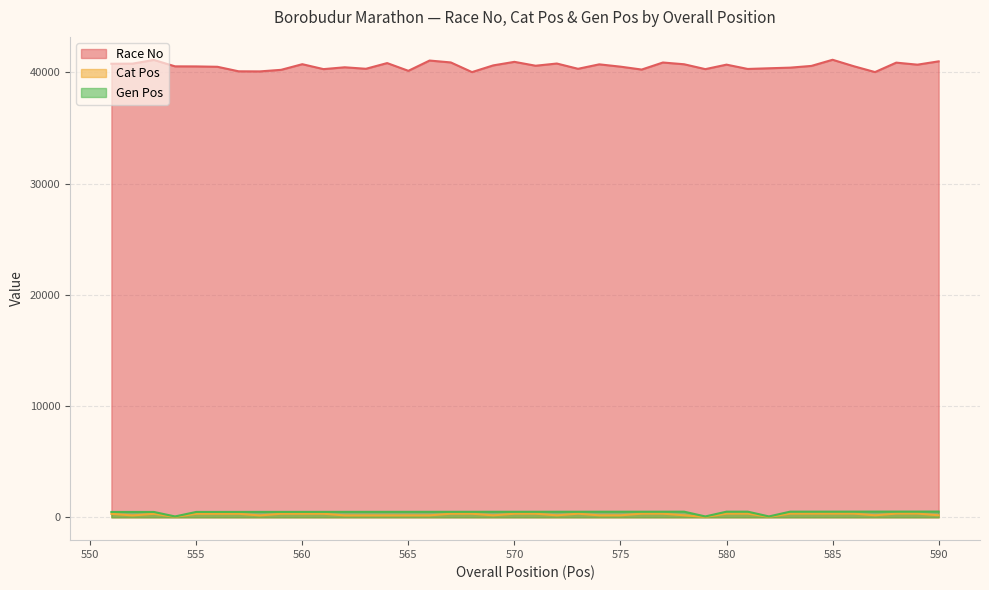

Reading left to right, what are all the values shown in this chart?

Race No: 551=40778	552=40788	553=41121	554=40544	555=40538	556=40505	557=40098	558=40090	559=40231	560=40738	561=40295	562=40460	563=40326	564=40838	565=40143	566=41066	567=40896	568=40028	569=40630	570=40949	571=40600	572=40798	573=40324	574=40725	575=40517	576=40256	577=40889	578=40732	579=40294	580=40698	581=40310	582=40371	583=40428	584=40583	585=41136	586=40555	587=40030	588=40878	589=40696	590=40993
Cat Pos: 551=311	552=167	553=312	554=42	555=313	556=314	557=315	558=168	559=316	560=317	561=318	562=169	563=170	564=171	565=172	566=173	567=319	568=320	569=174	570=321	571=322	572=175	573=323	574=176	575=177	576=324	577=325	578=178	579=33	580=326	581=327	582=43	583=328	584=329	585=330	586=331	587=179	588=332	589=333	590=180
Gen Pos: 551=478	552=479	553=480	554=74	555=481	556=482	557=483	558=484	559=485	560=486	561=487	562=488	563=489	564=490	565=491	566=492	567=493	568=494	569=495	570=496	571=497	572=498	573=499	574=500	575=501	576=502	577=503	578=504	579=75	580=505	581=506	582=76	583=507	584=508	585=509	586=510	587=511	588=512	589=513	590=514